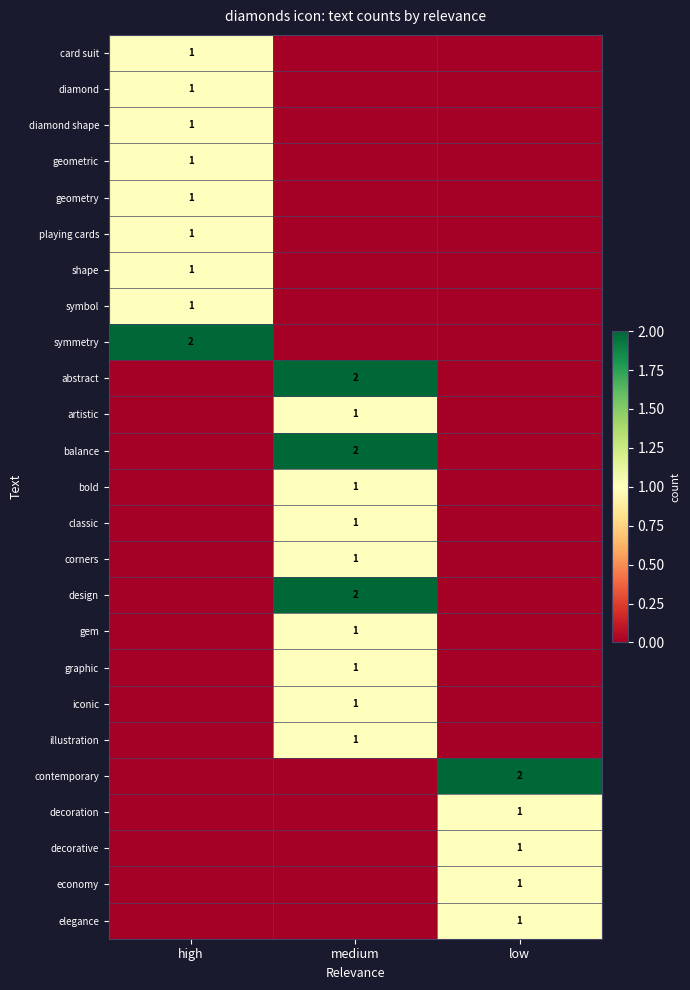

The value of geometric at high is 1. True or false?

True